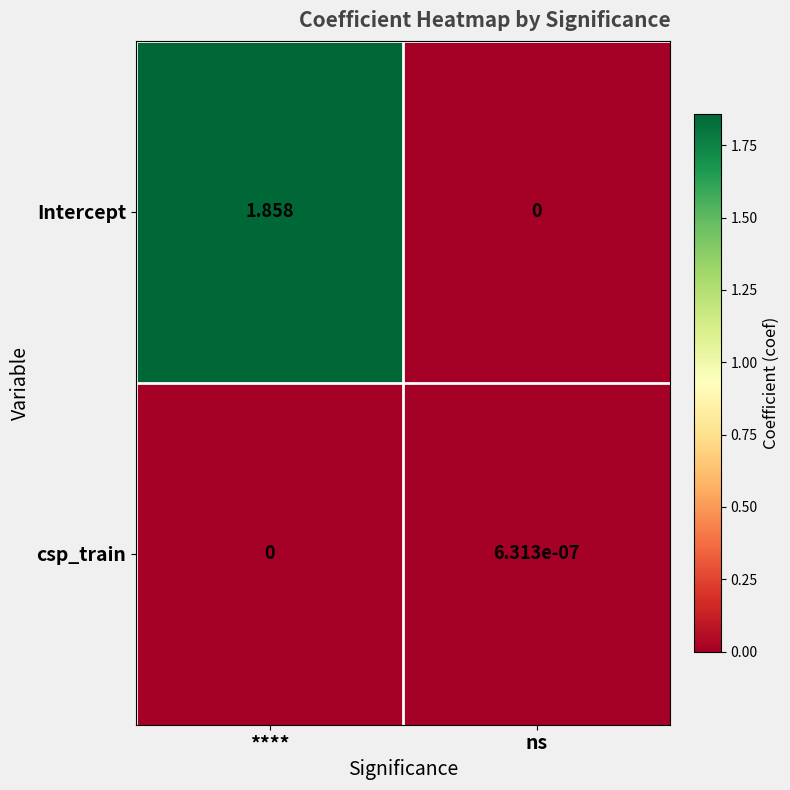

Where does the Intercept series first go above 1?

****